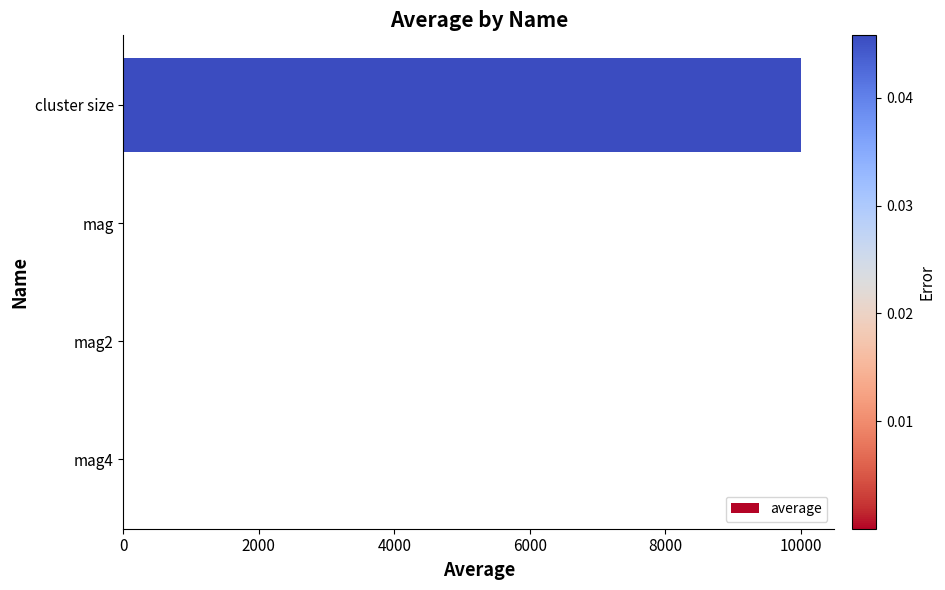

The value at cluster size is 15543.1. True or false?

False